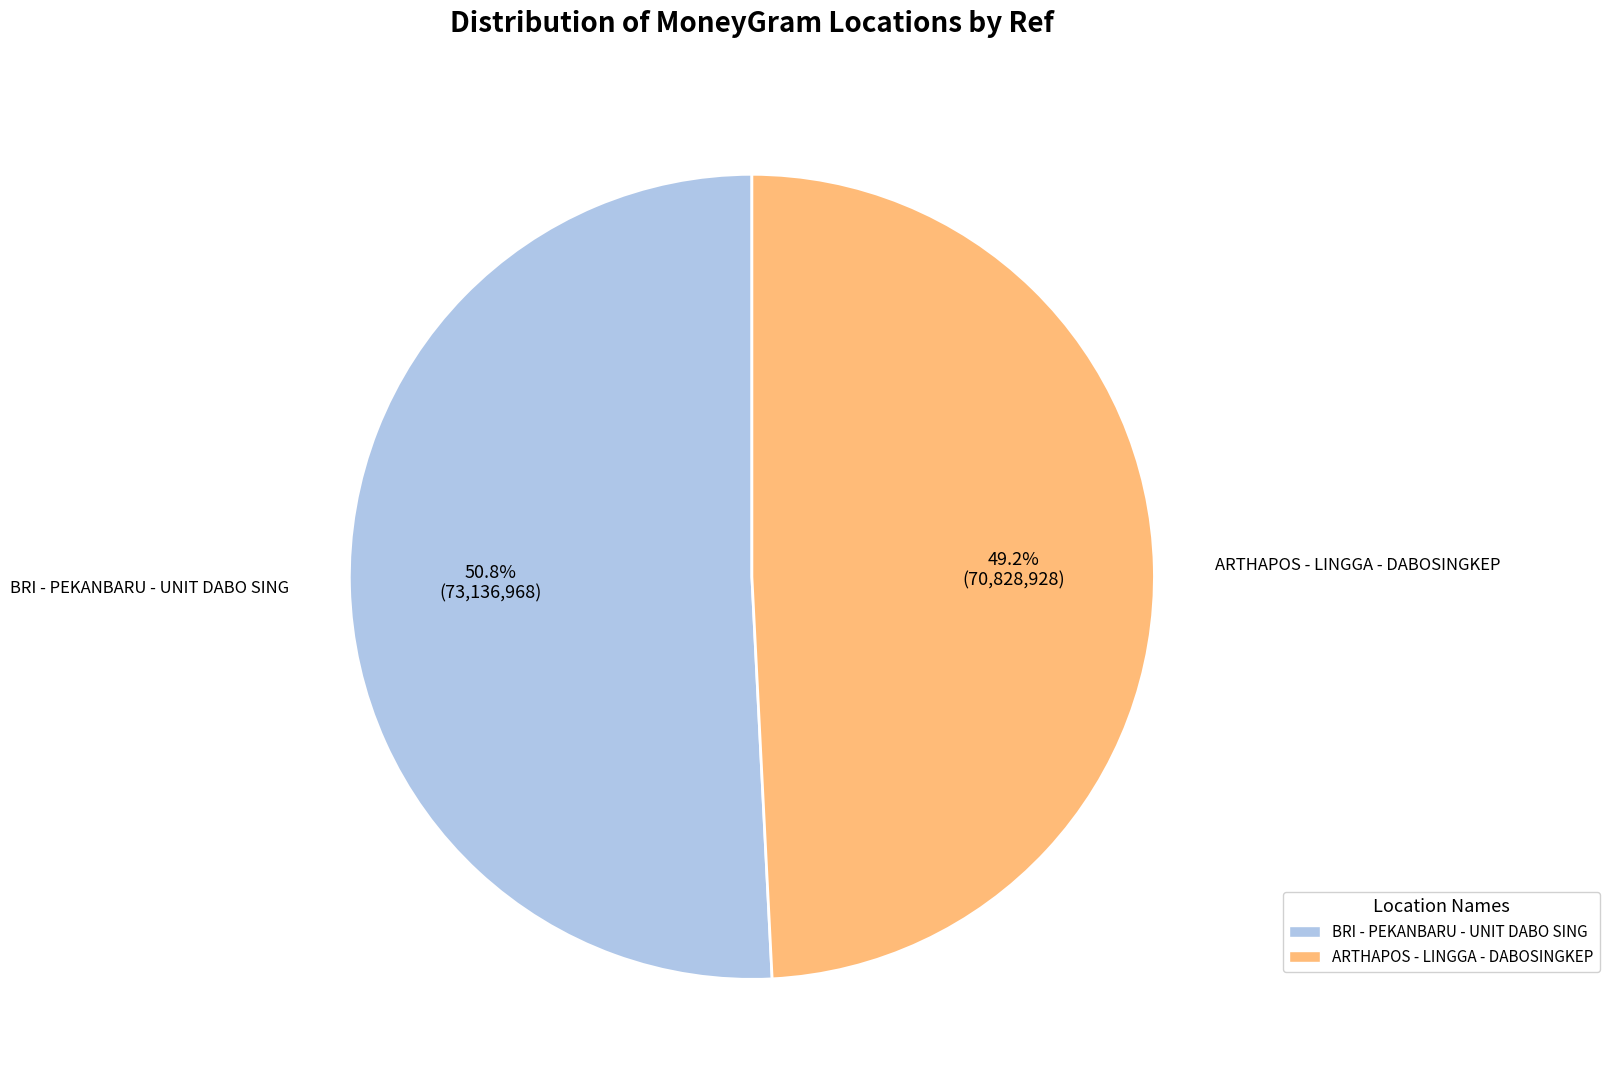

How many segments does this pie chart have?

2